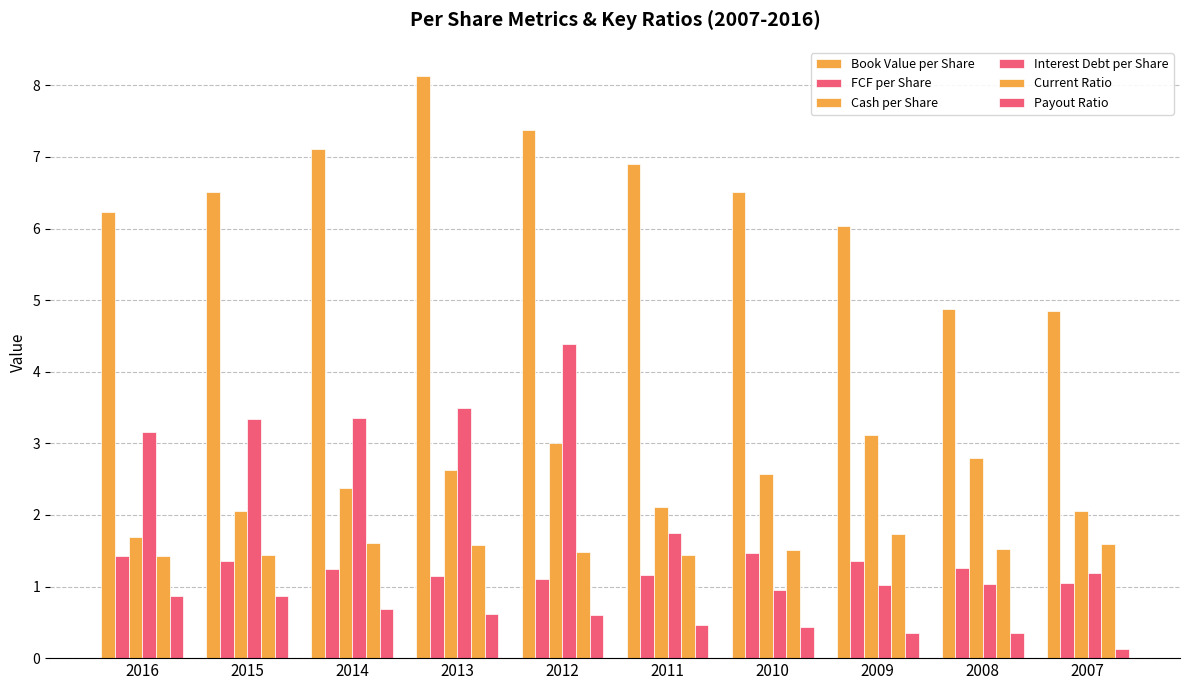

What is the difference between the maximum and minimum values in the Interest Debt per Share series?

3.4